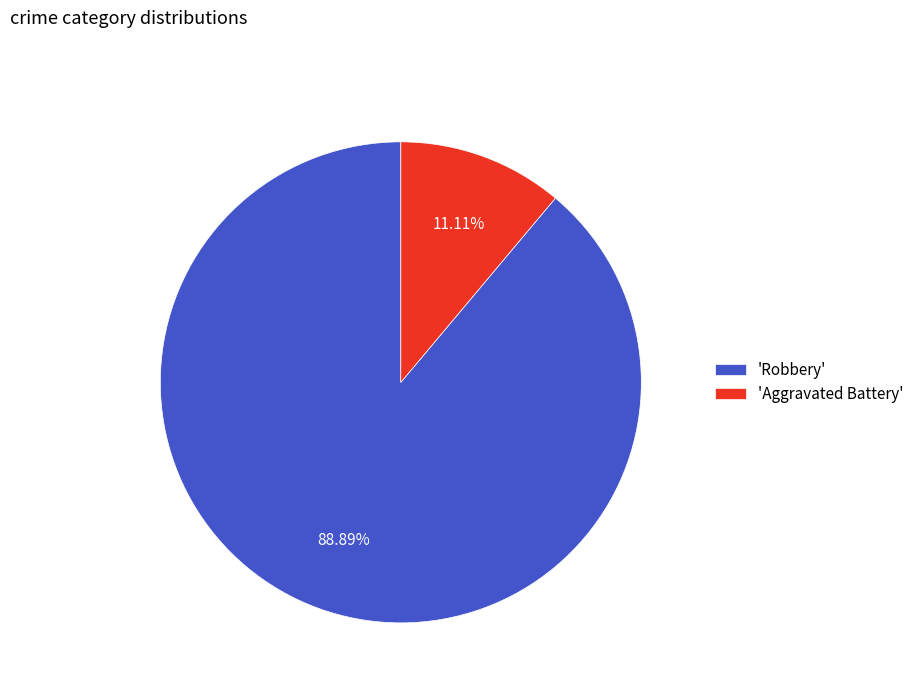

Which has a higher value, 'Robbery' or 'Aggravated Battery'?

'Robbery'